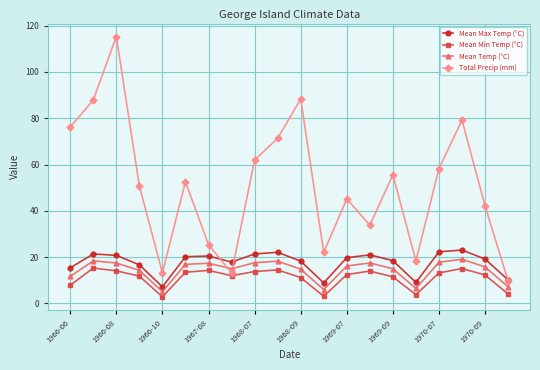

Which series has the largest total across all categories?

Total Precip (mm)